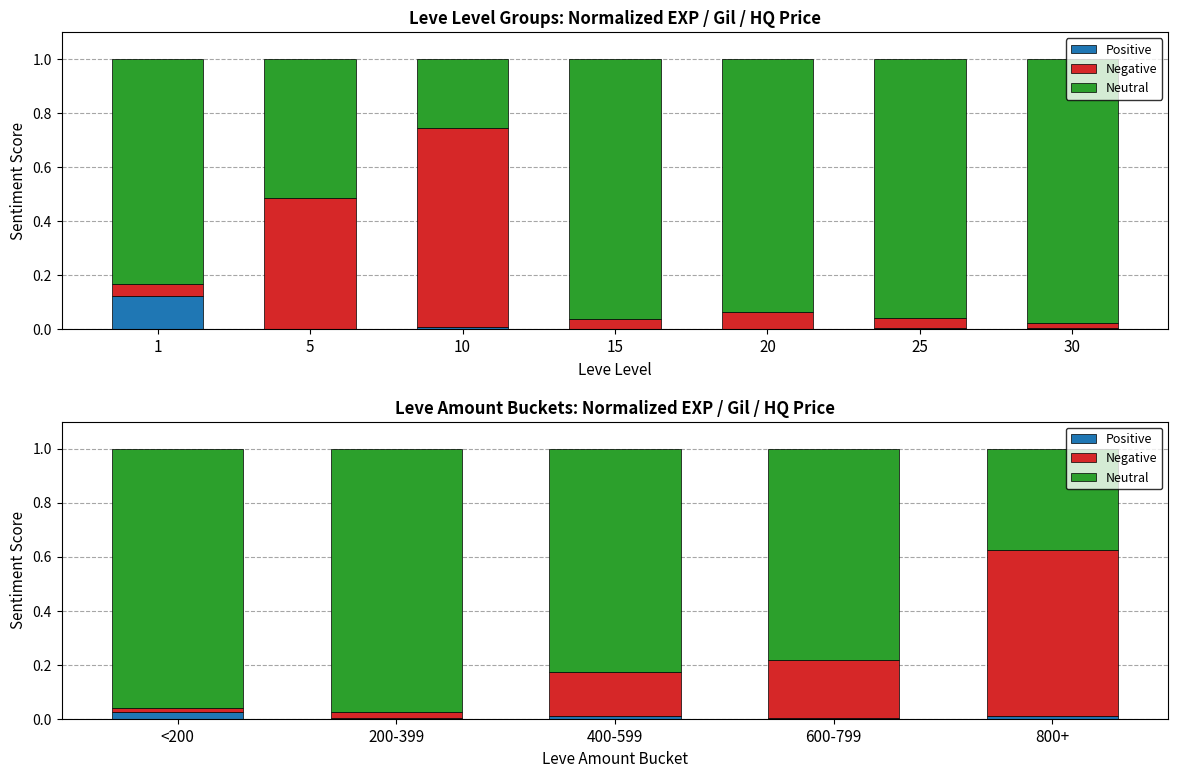

Which series has the largest total across all categories?

Neutral